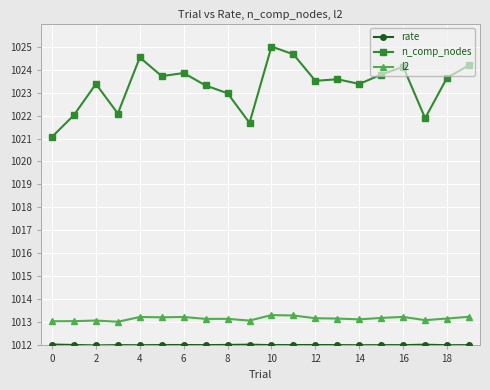

What is the average value of the l2 series?

1013.2